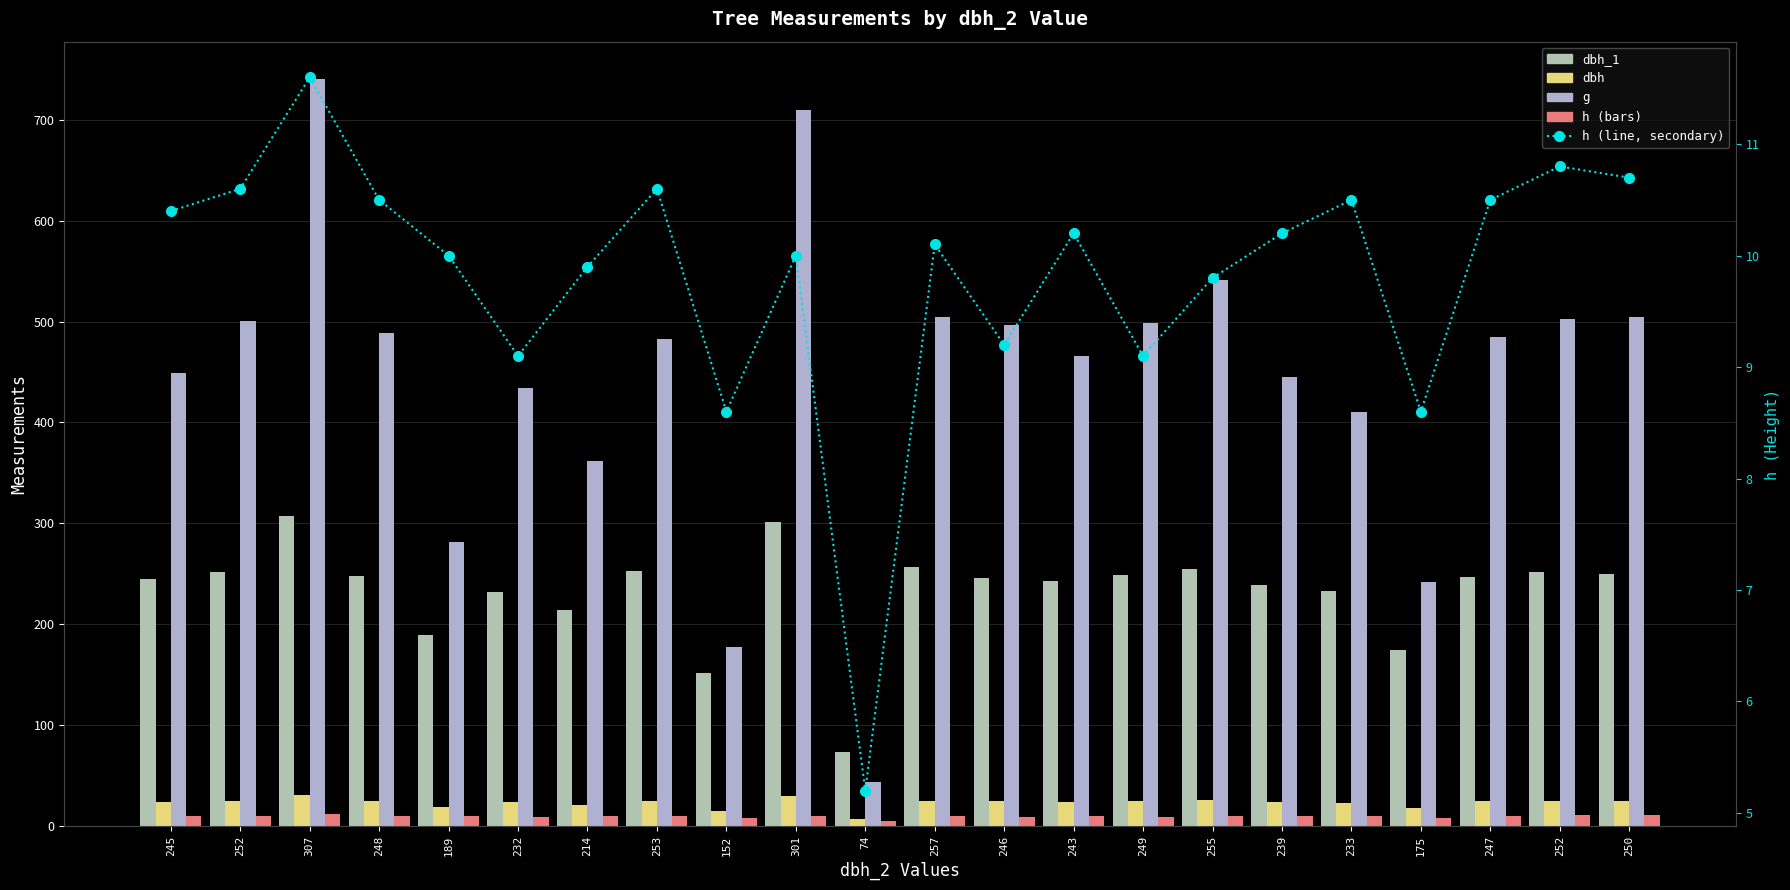

What is the difference between the dbh_1 values at 152 and 248?

96.0